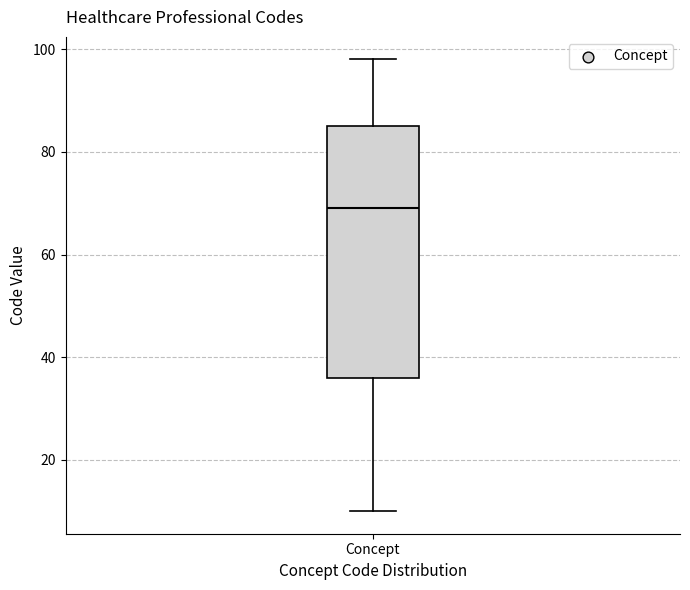

Transcribe this box plot: give where the median line is, the range the box spans, and where the two whiskers end, as read against the y-axis. The values are not printed on the chart, so give them approximately, as read against the axis.

median 70, box 36 to 86, whiskers 10 to 98